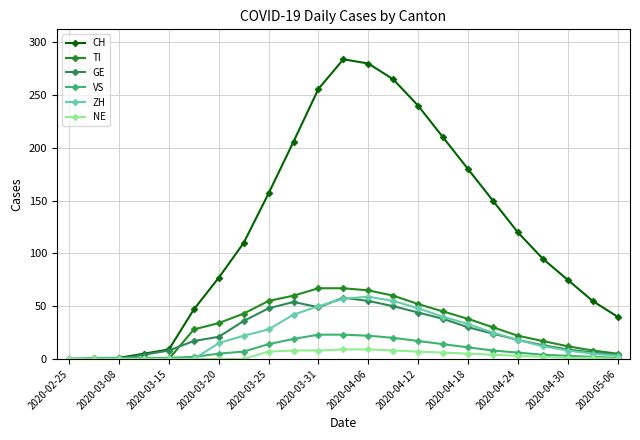

What is the difference between the second highest and second lowest values in the TI series?

67